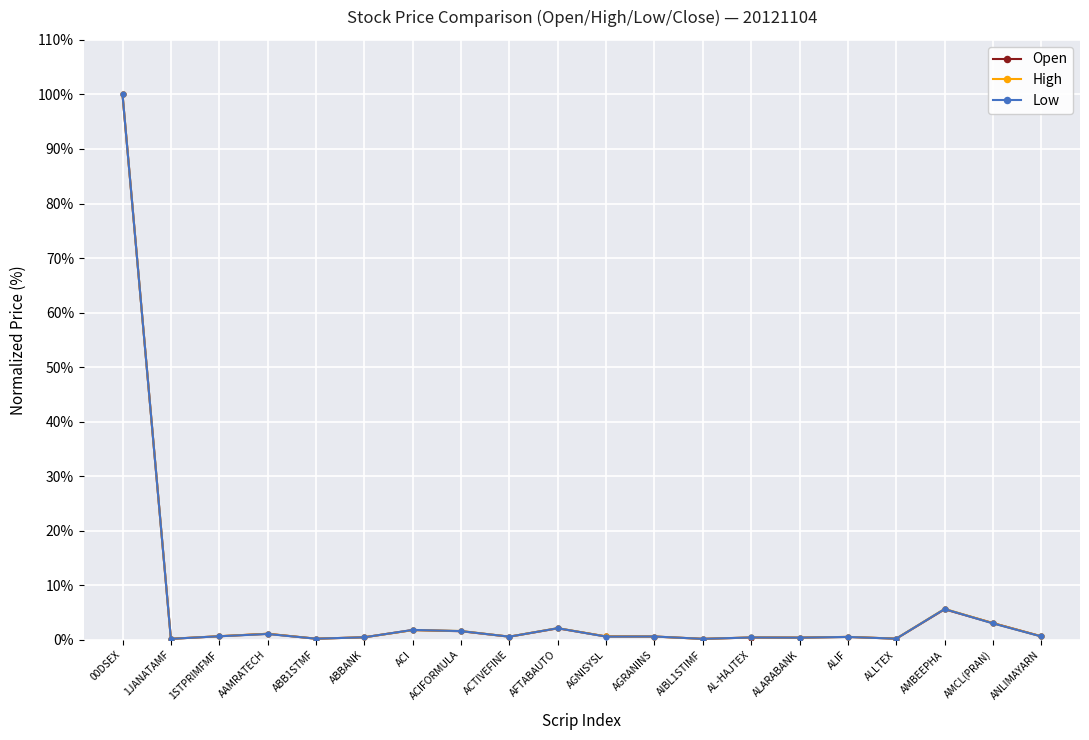

Rank the series by their average value, from highest to lowest.

High, Open, Low